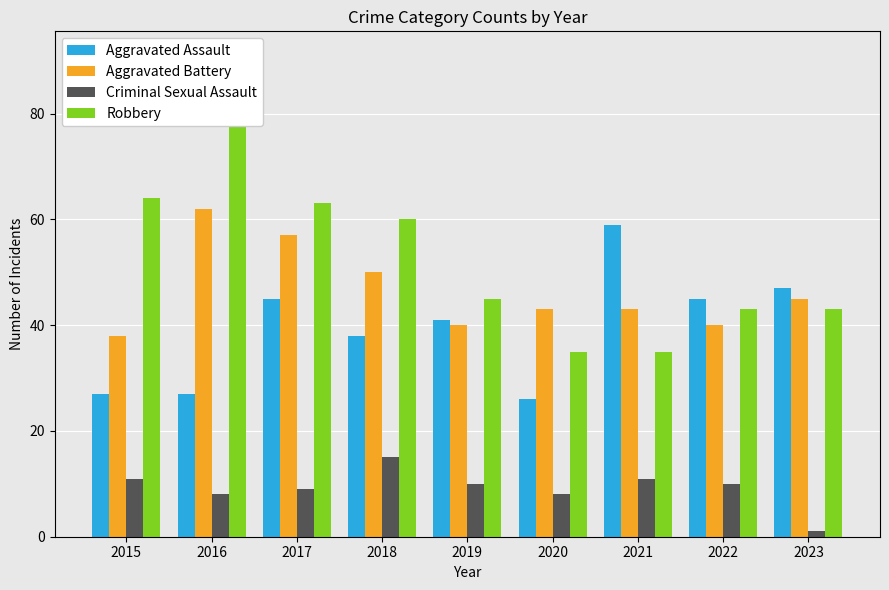

What is the value of the Robbery bar at the 6th from the left?

35